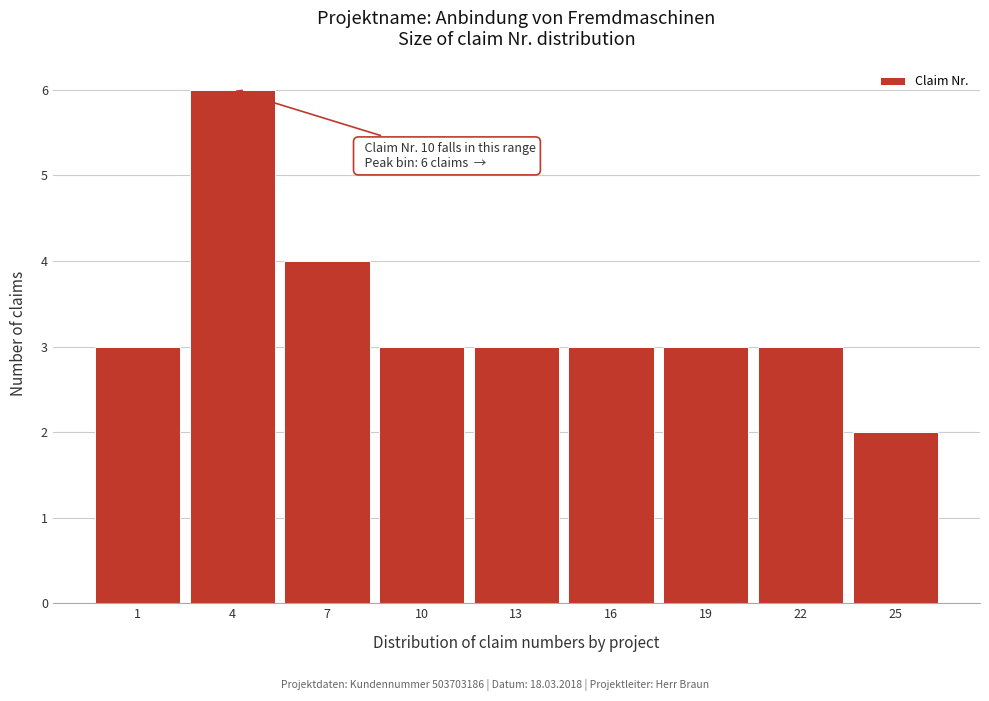

Reading right to left, what are all the values shown in this chart?

25=2	22=3	19=3	16=3	13=3	10=3	7=4	4=6	1=3